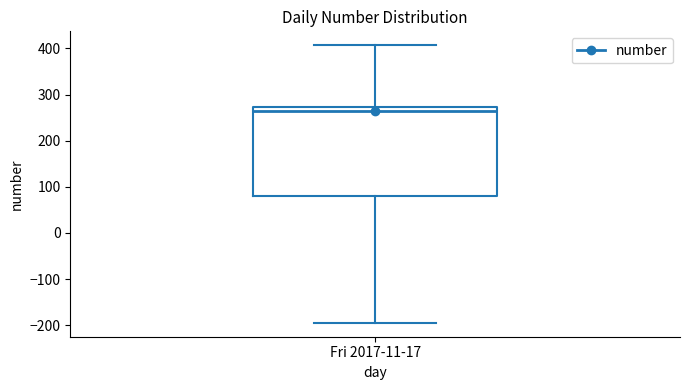

Where is the lower edge of the box for Fri 2017-11-17 on the y-axis? The values are not printed on the chart, so give them approximately, as read against the axis.

80